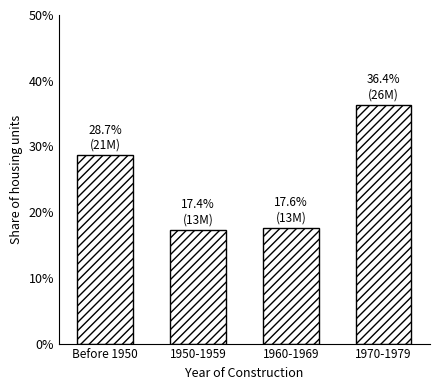

Reading left to right, list all the values displayed in this chart.

Before 1950=28.7	1950-1959=17.4	1960-1969=17.6	1970-1979=36.4